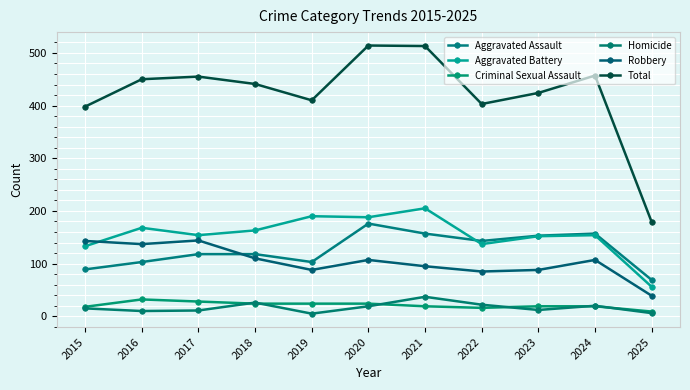

Is this an area chart (filled region under the line)?

No